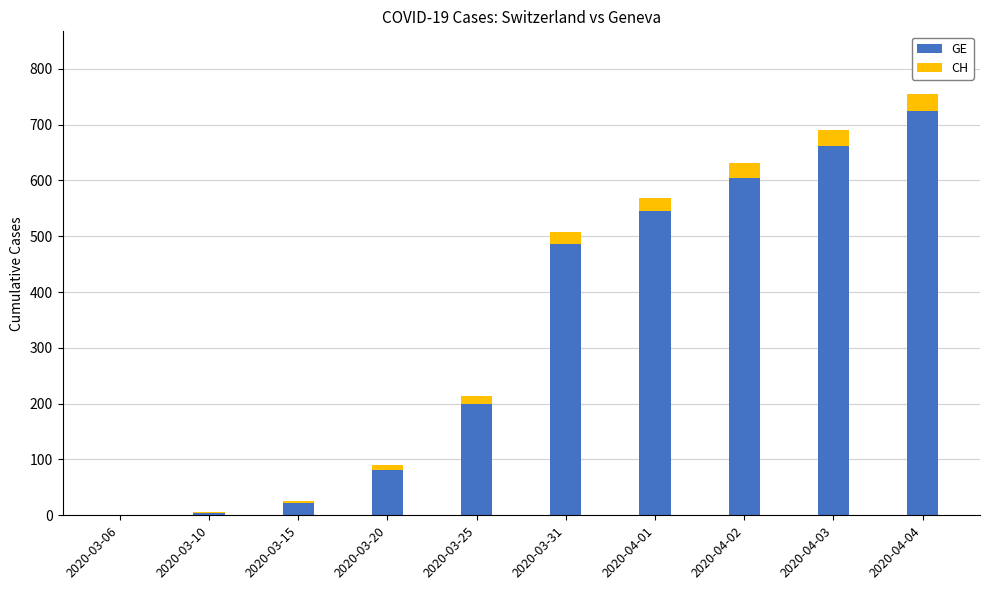

At which category is the sum across all series the highest?

2020-04-04